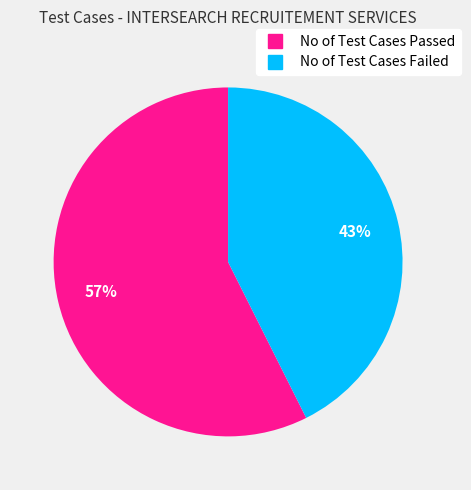

Which category has the smallest portion of the pie?

No of Test Cases Failed